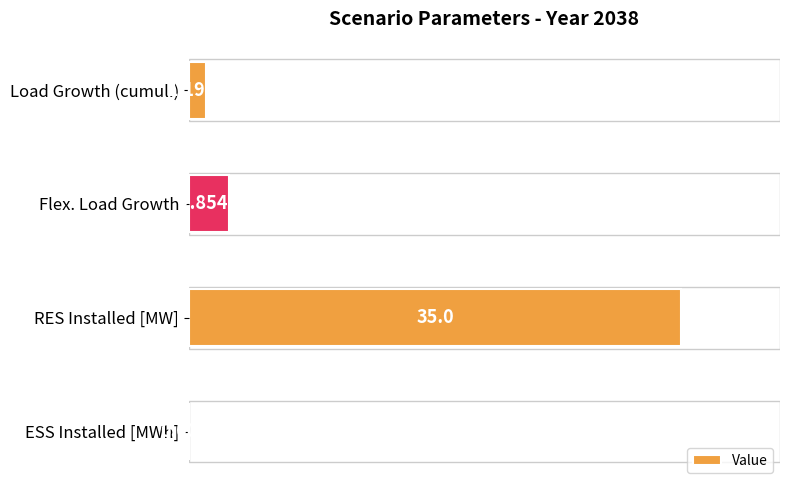

Does the chart contain stacked bars?

No